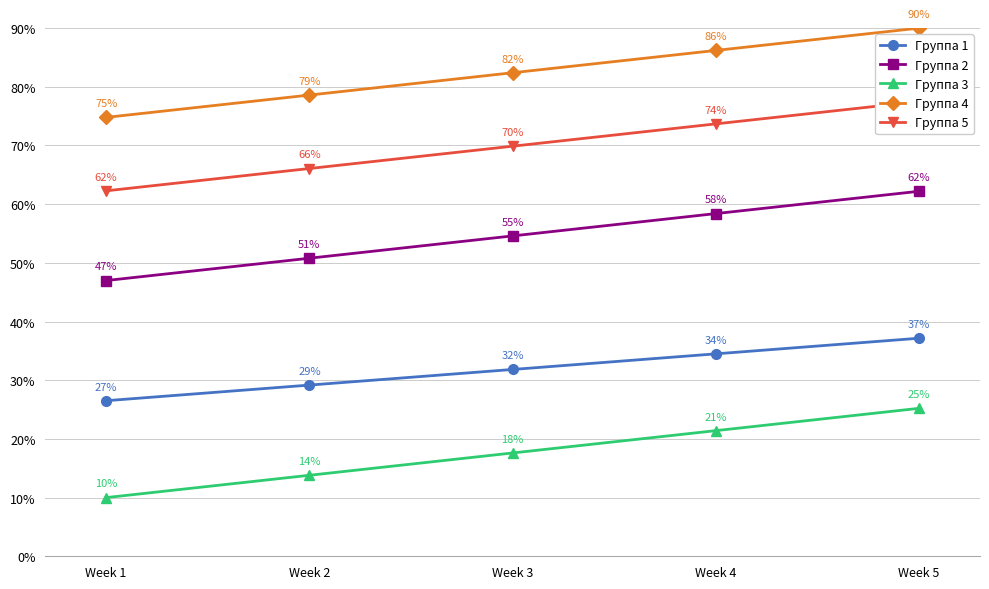

At how many categories does at least one series exceed 15?

5